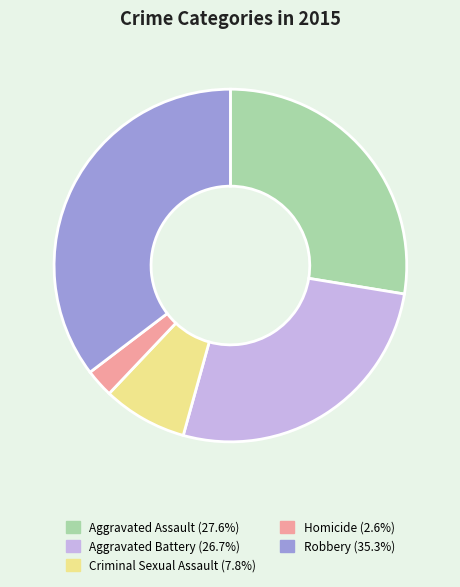

Is there any slice that represents more than half of the pie?

No